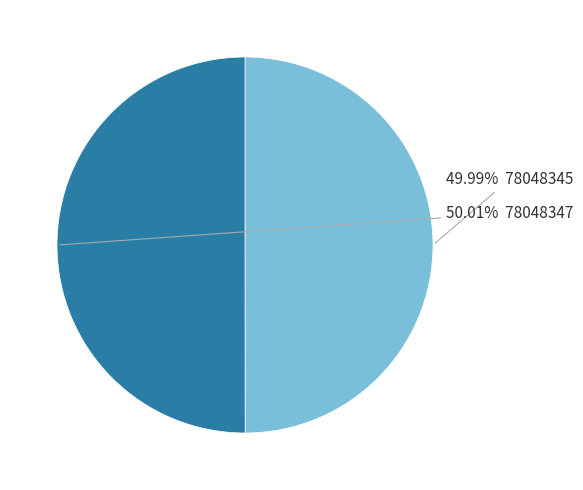

Is there any slice that represents more than half of the pie?

Yes